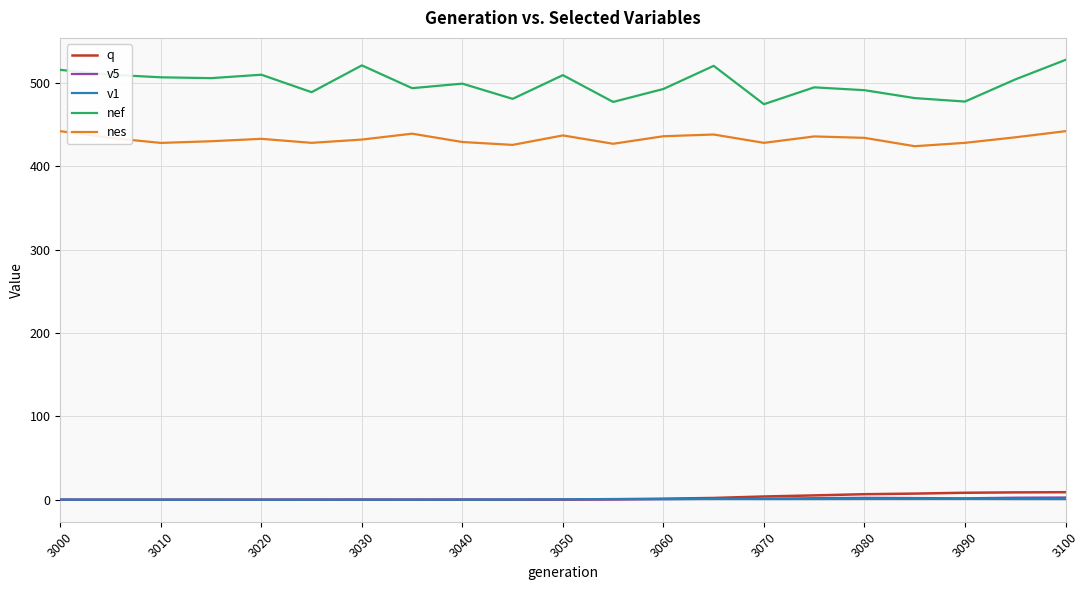

What are all the series names shown in the legend?

q, v5, v1, nef, nes